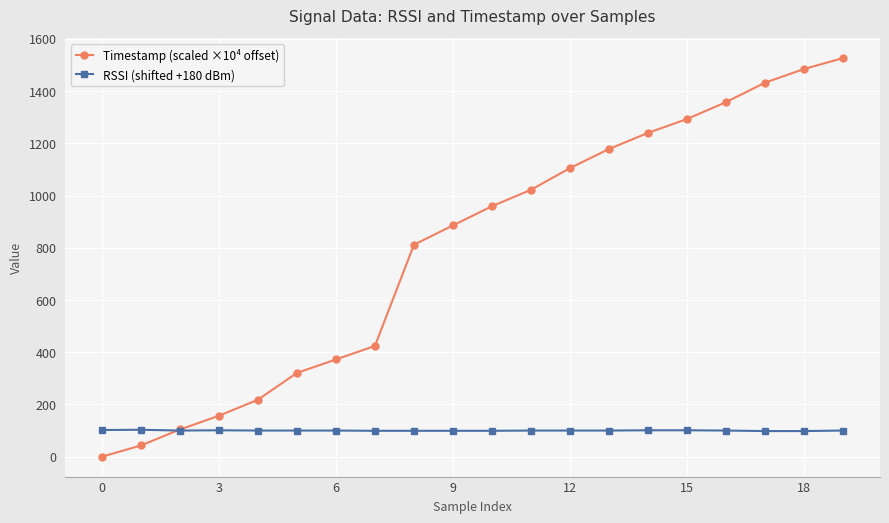

How many distinct data groups are displayed?

2